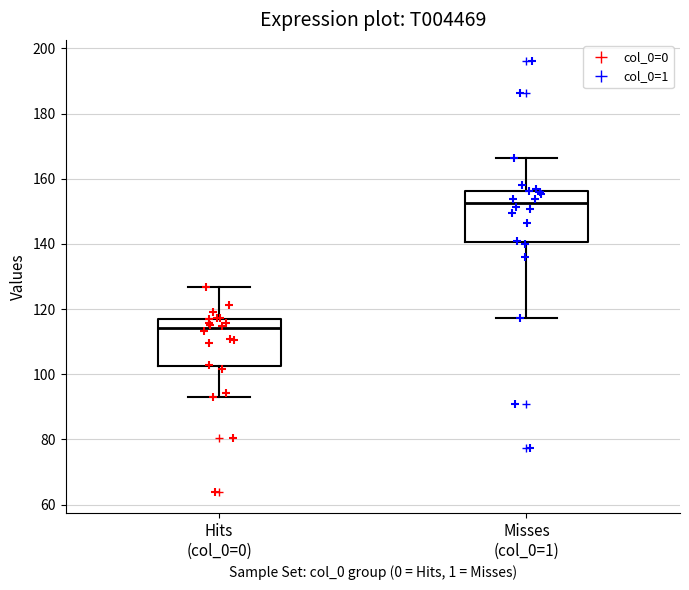

Reading left to right, read every box against the y-axis: the position of its median line, the range the box covers, and the ends of its whiskers. The values are not printed on the chart, so give them approximately, as read against the axis.

Hits (col_0=0): median 114, box 102 to 116, whiskers 94 to 126
Misses (col_0=1): median 152, box 140 to 156, whiskers 118 to 166